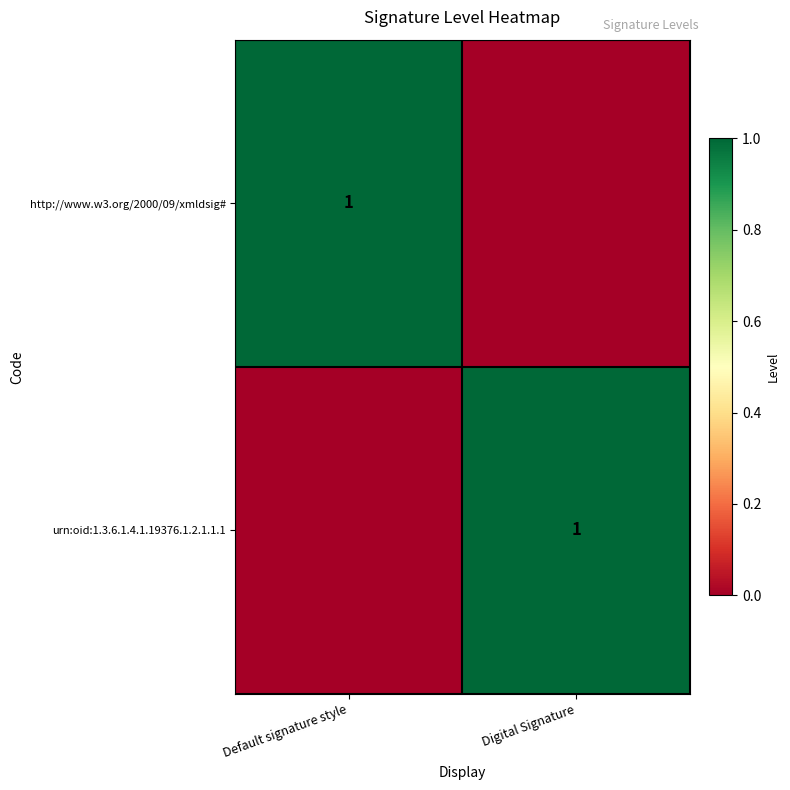

The urn:oid:1.3.6.1.4.1.19376.1.2.1.1.1 series shows 0 at Digital Signature. True or false?

False